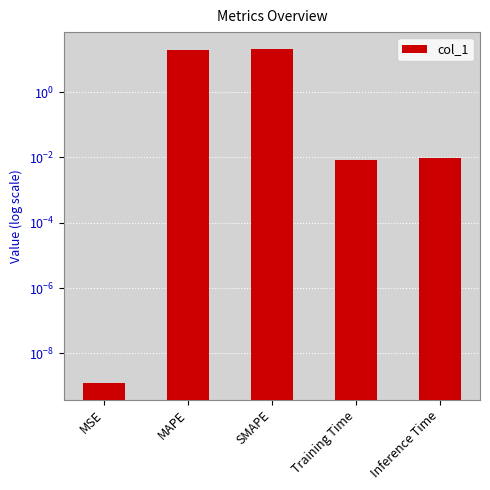

What is the change in value from MAPE to Training Time?

-19.3